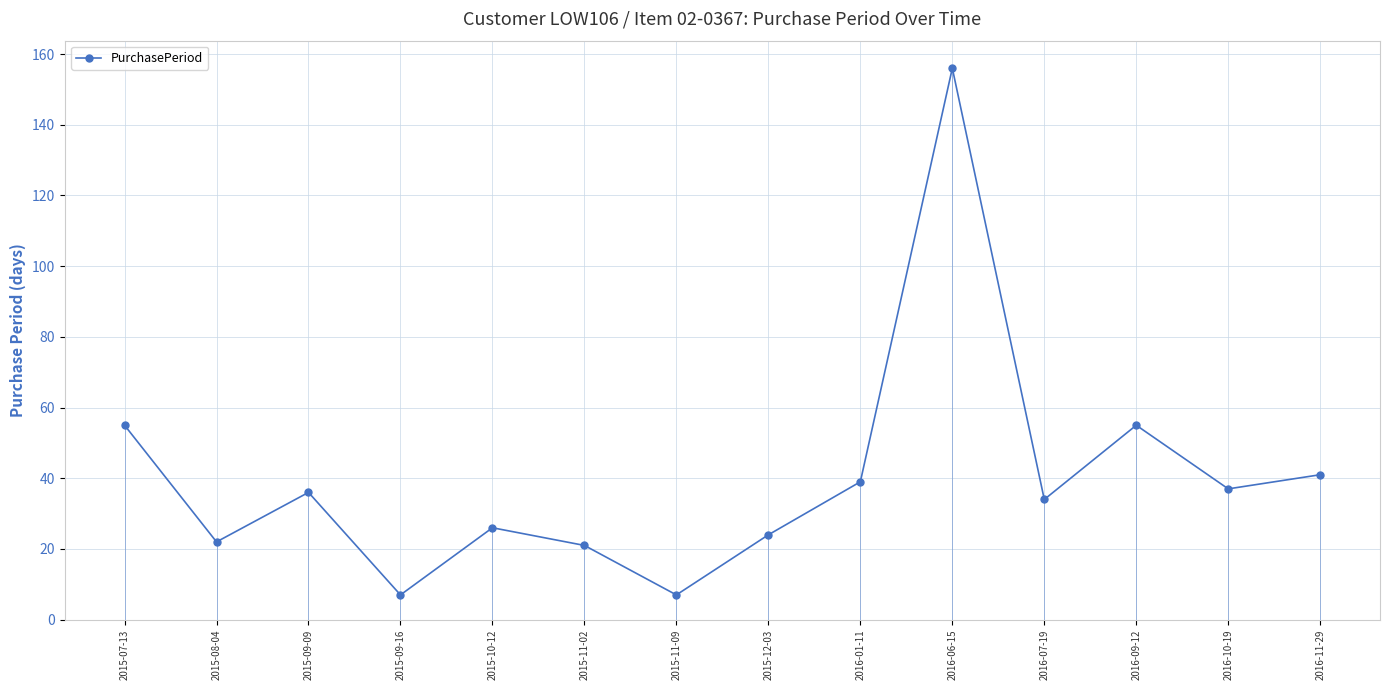

What is the ratio of the value at 2016-01-11 to the value at 2016-11-29?

1.0